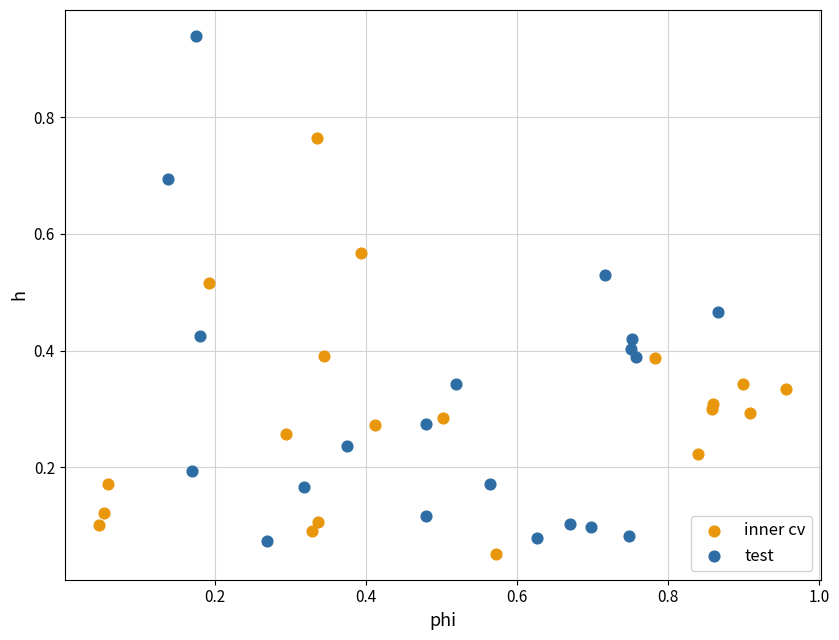

Which series contains the highest Y value?

test